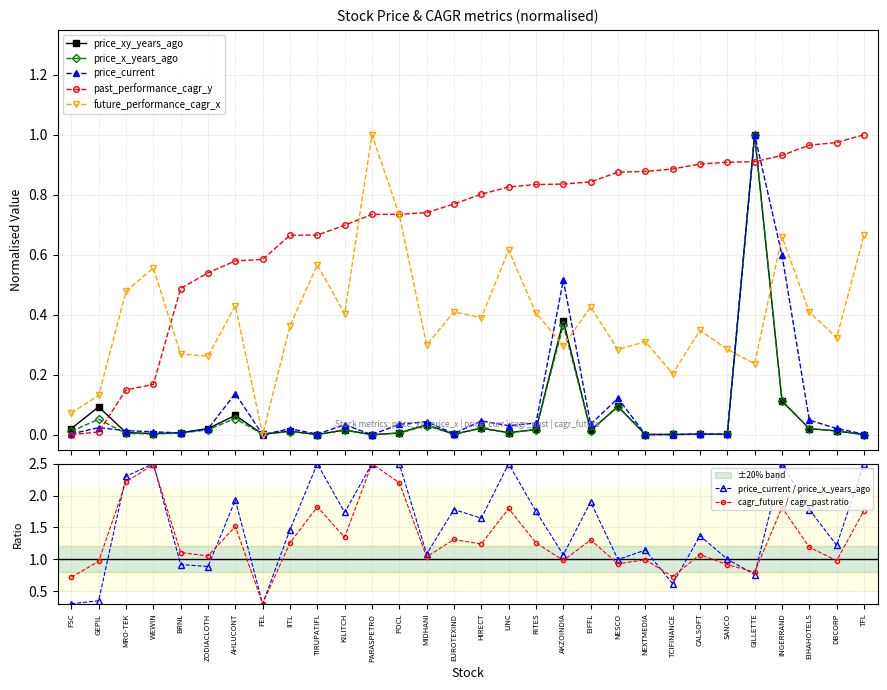

In future_performance_cagr_x, how many points are higher than both neighbors (excluding endpoints)?

10